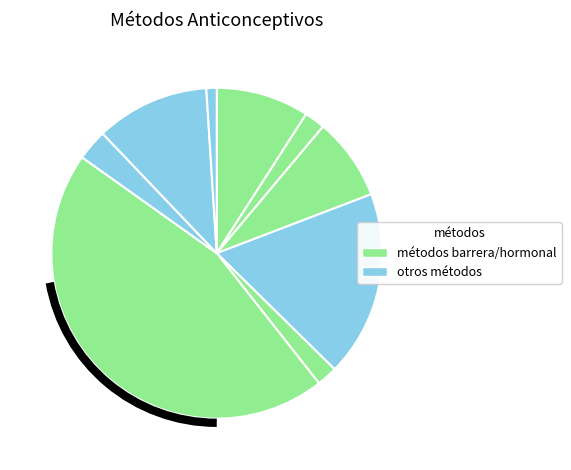

Which slice is the largest?

Cápsula/píldora